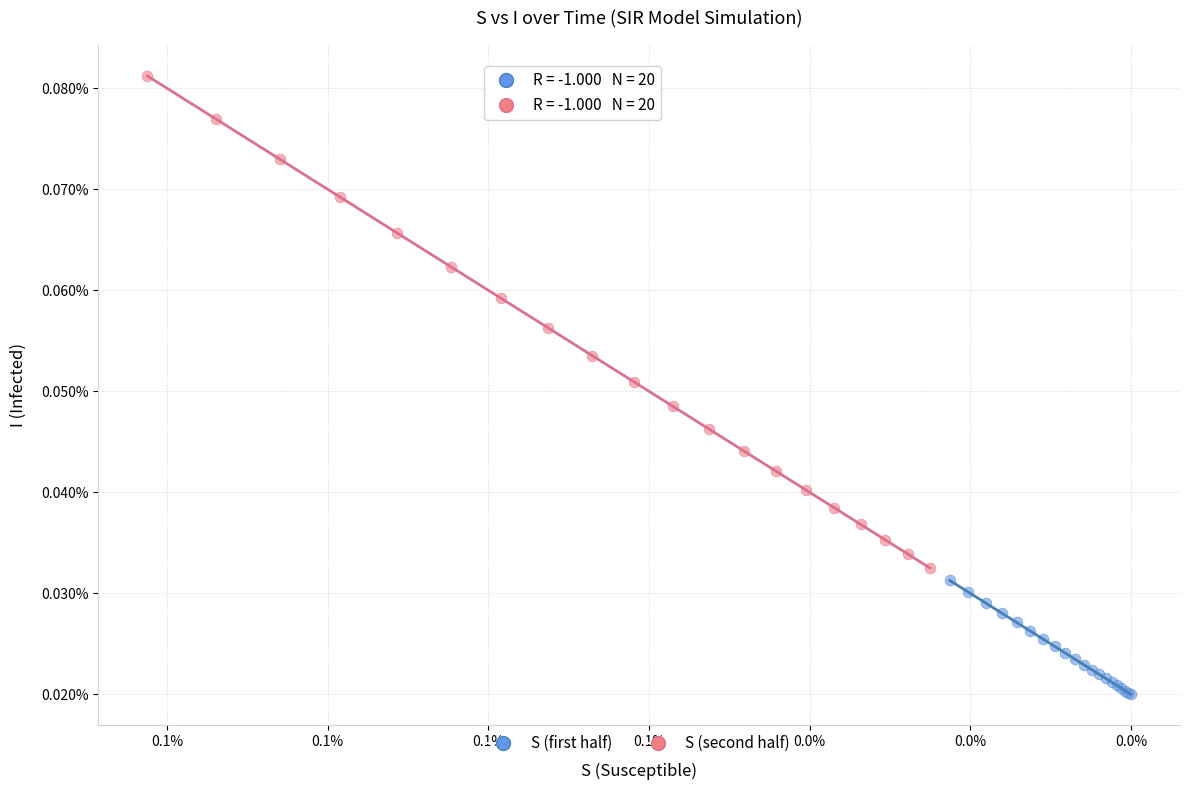

Which series contains the lowest Y value?

S (first half)